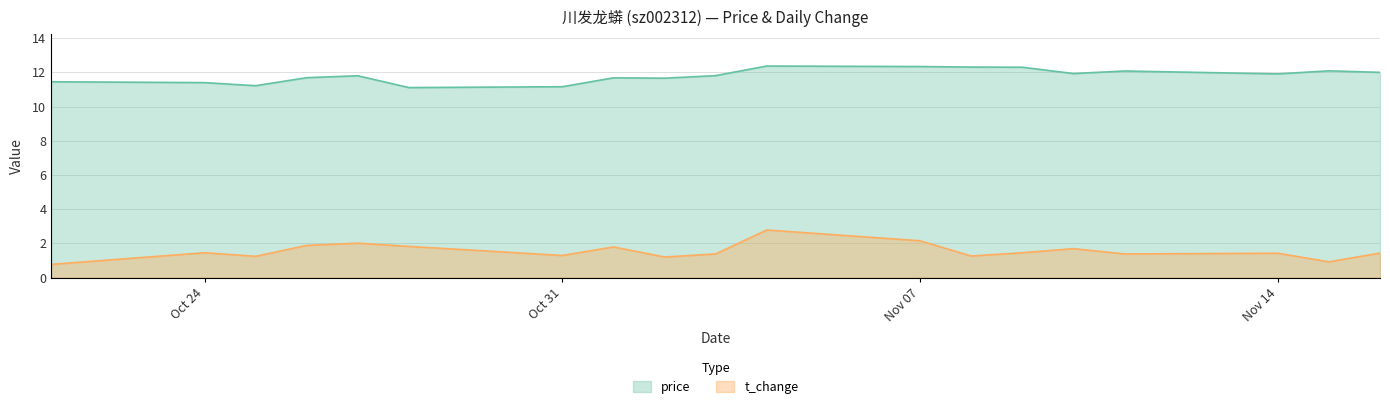

Where is the first local minimum for price?

2022-10-25